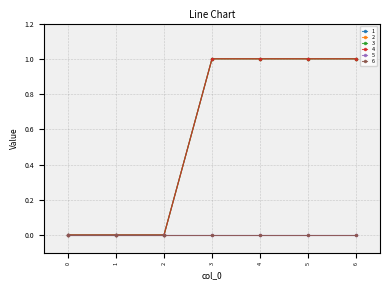

True or false: 2 and 1 intersect in this chart.

False